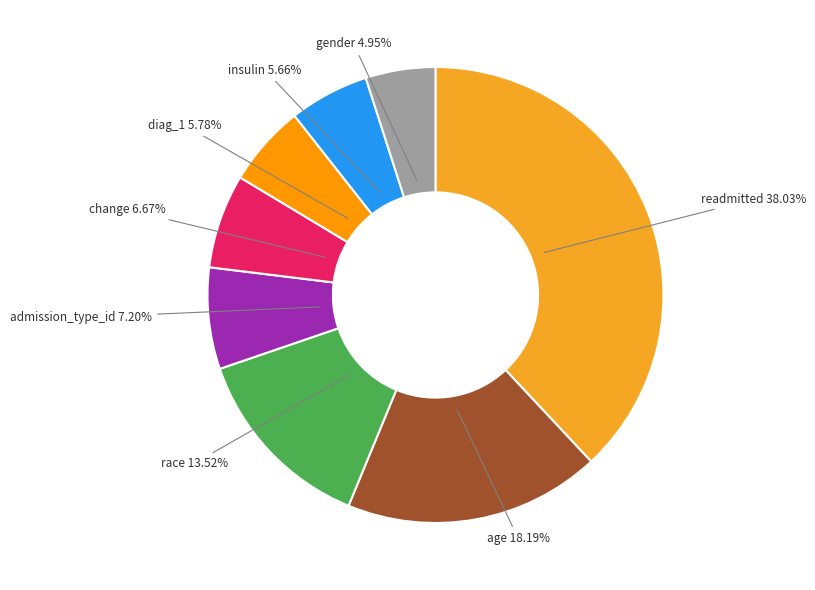

What is the smallest slice in the pie chart?

gender